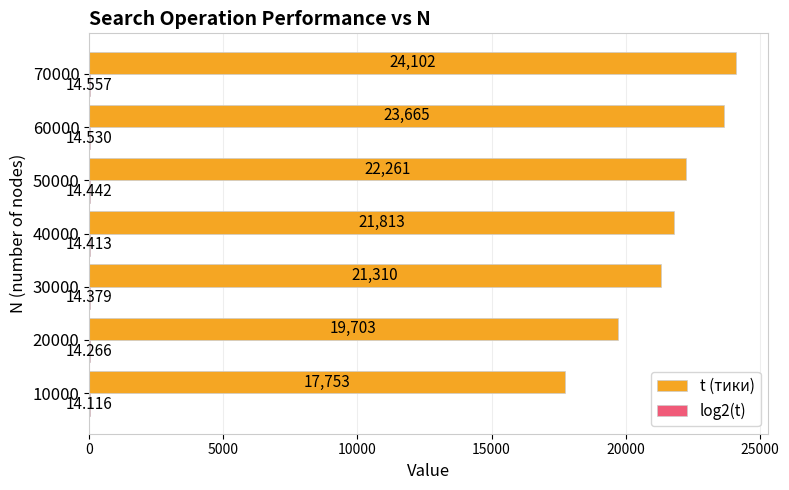

How many categories are shown in the chart?

7